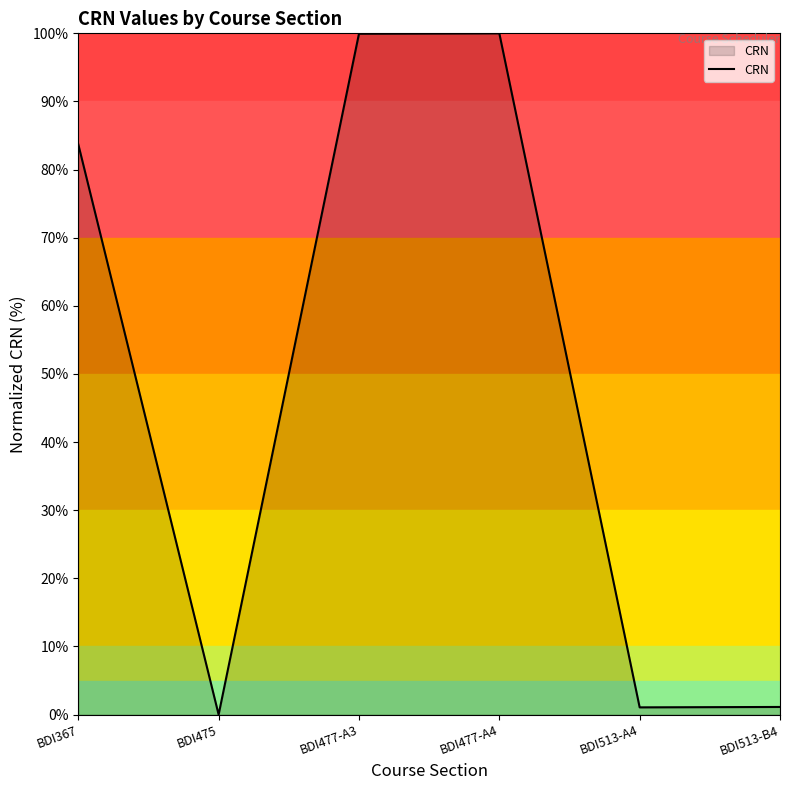

True or false: there are more than 2 points higher than both neighbors.

False